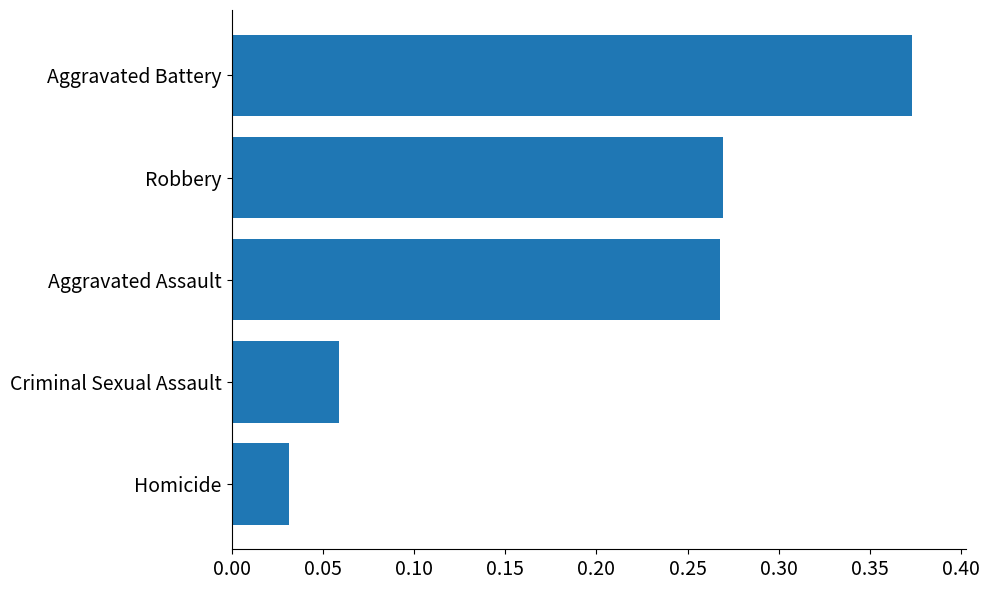

Are the bars grouped side by side (vs. stacked)?

No